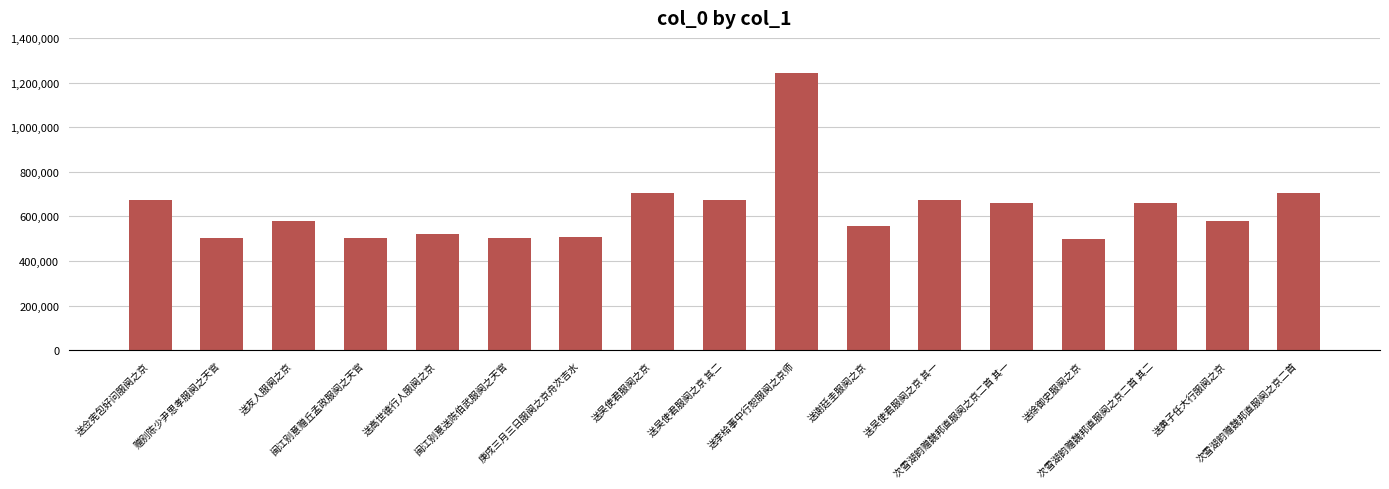

What is the minimum value shown in the chart?

499613